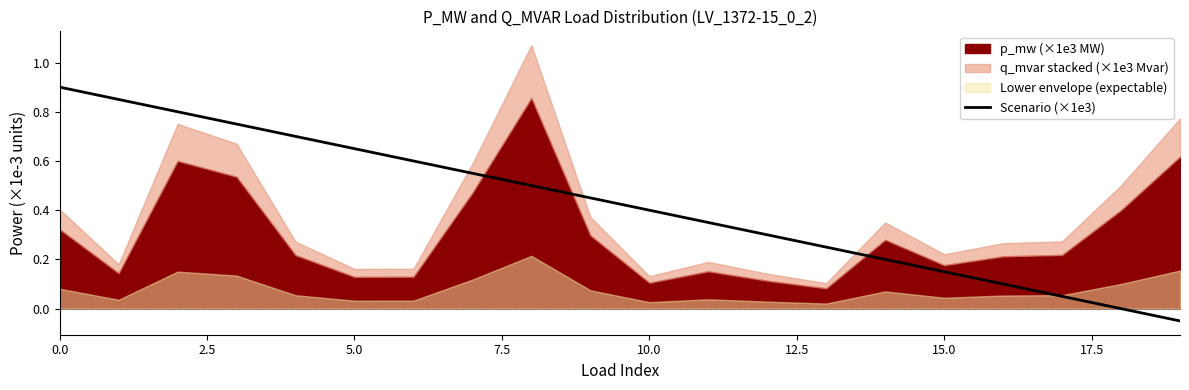

What is the maximum value shown in the chart?

0.9